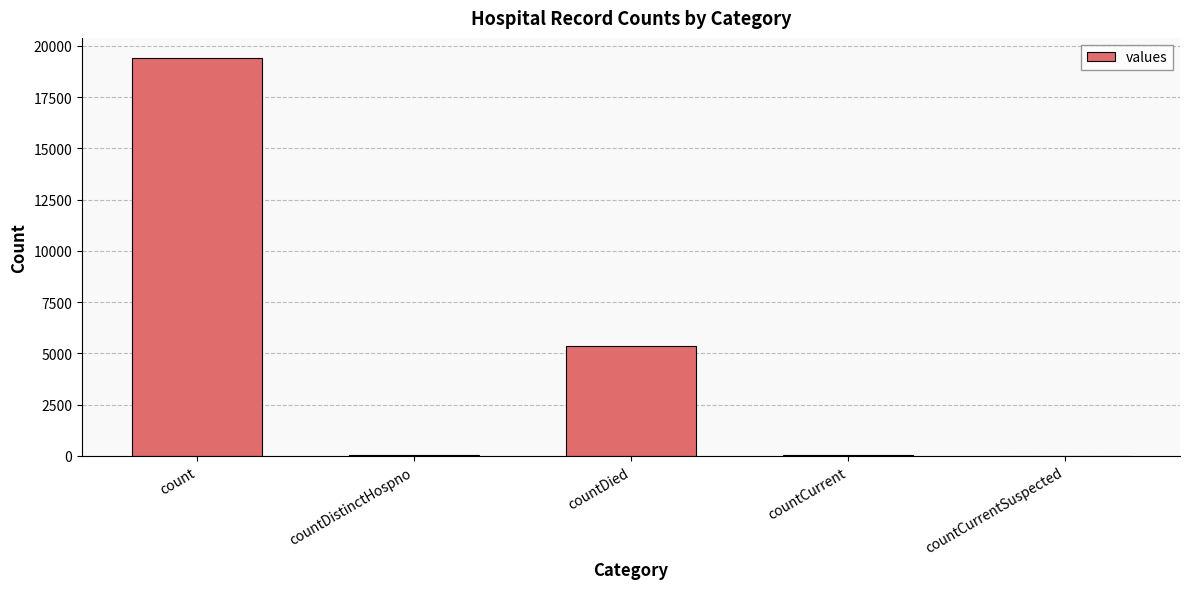

What is the maximum value shown in the chart?

19420